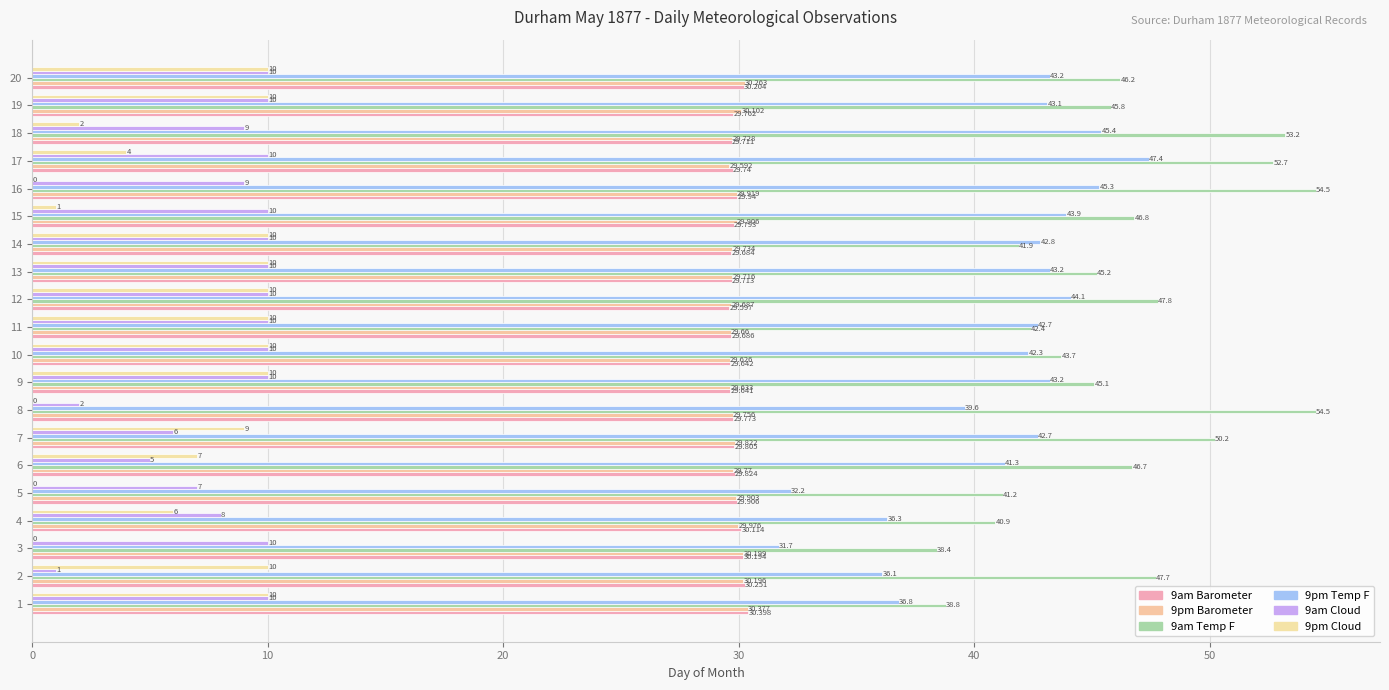

Which series has the largest range (max minus min)?

9am Temp F